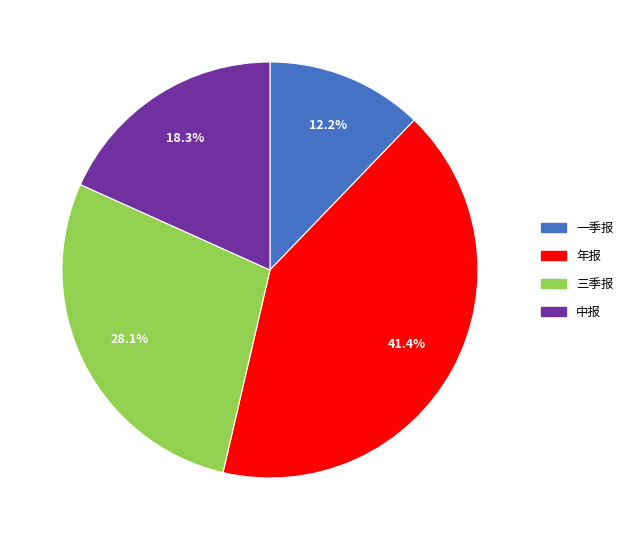

Which category has the smallest portion of the pie?

一季报